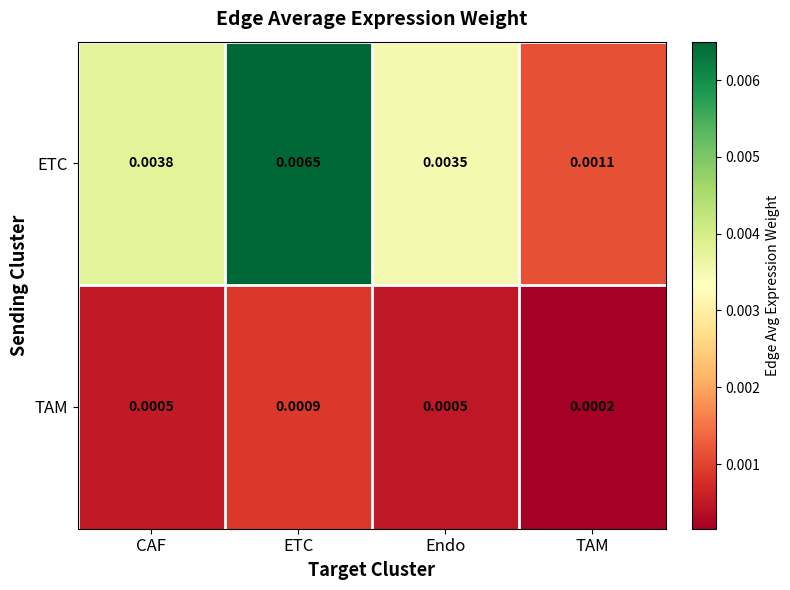

Which category has the lowest value in the ETC series?

TAM